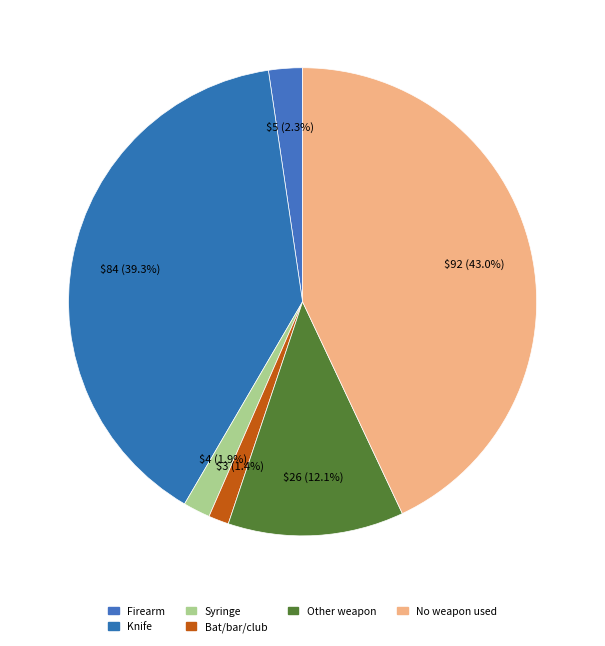

Combined, what portion of the pie is Other weapon and Firearm?

14.5%